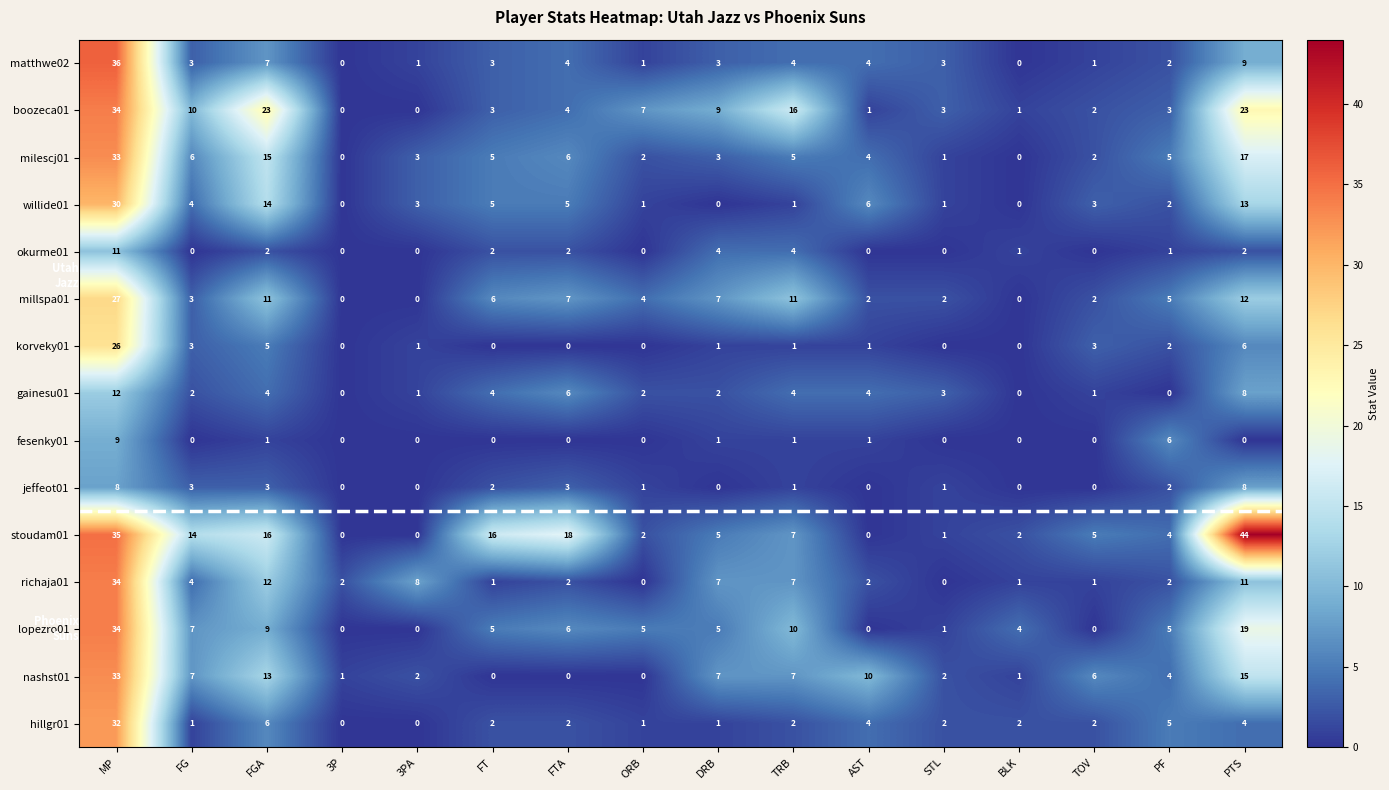

Which category has the highest value in the boozeca01 series?

MP